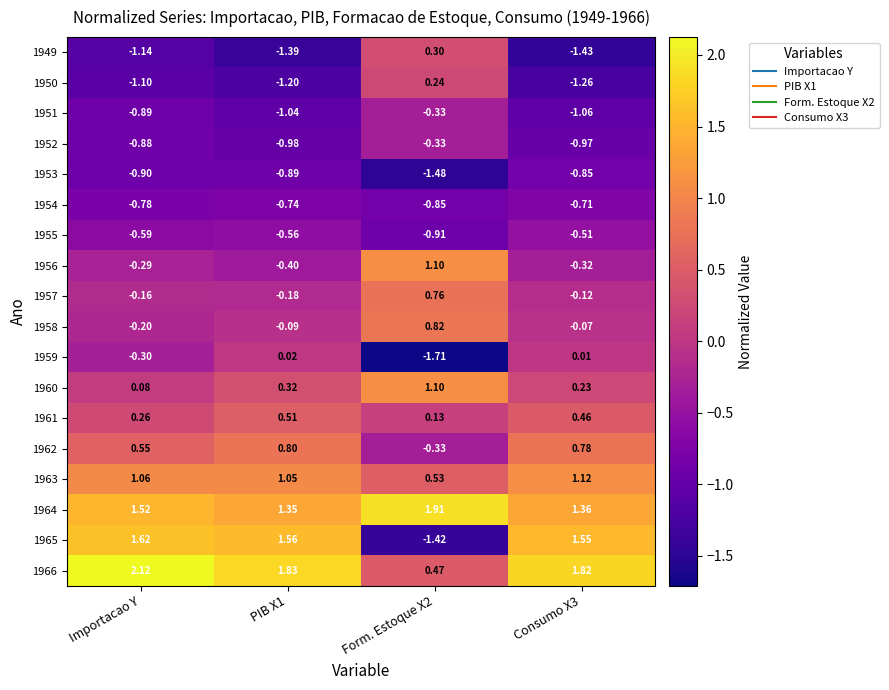

Which series has the largest range (max minus min)?

1965